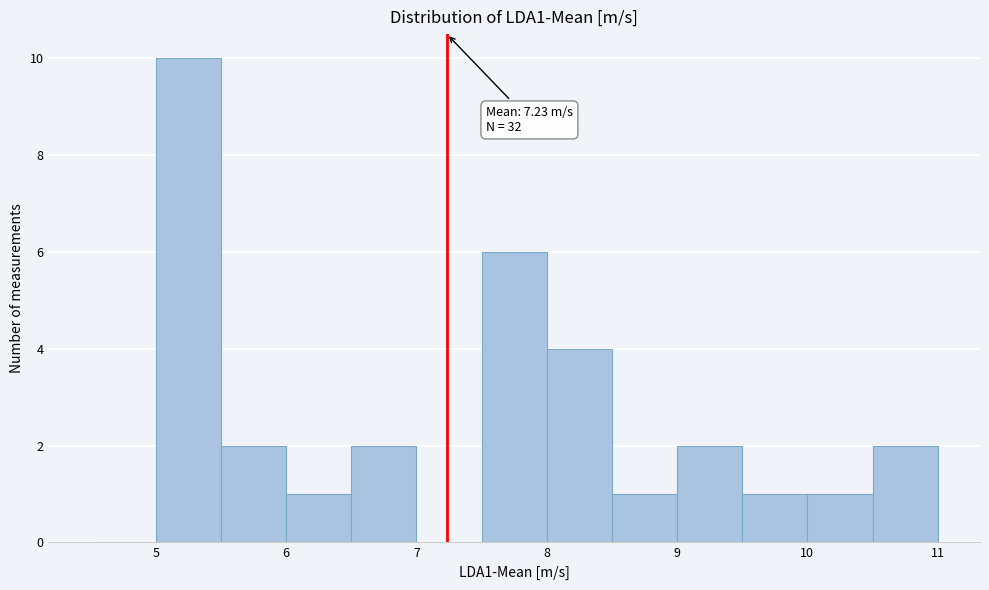

Which range on the x-axis has the tallest bar?

5.0 to 5.5